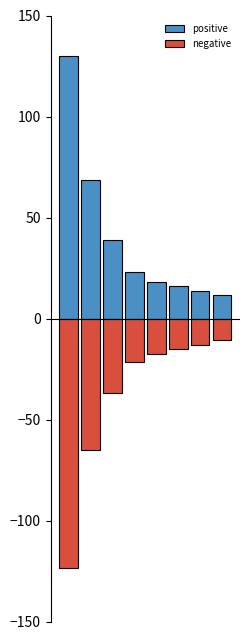

How many bars are there in each group?

2